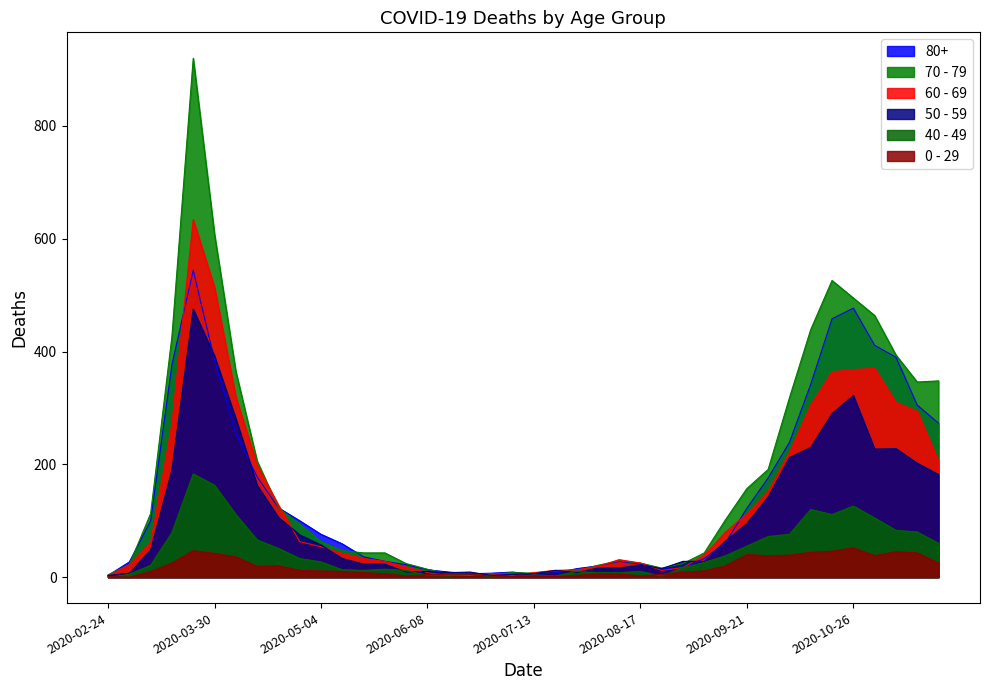

What is the spread (max minus min) of values at 2020-09-21?

117